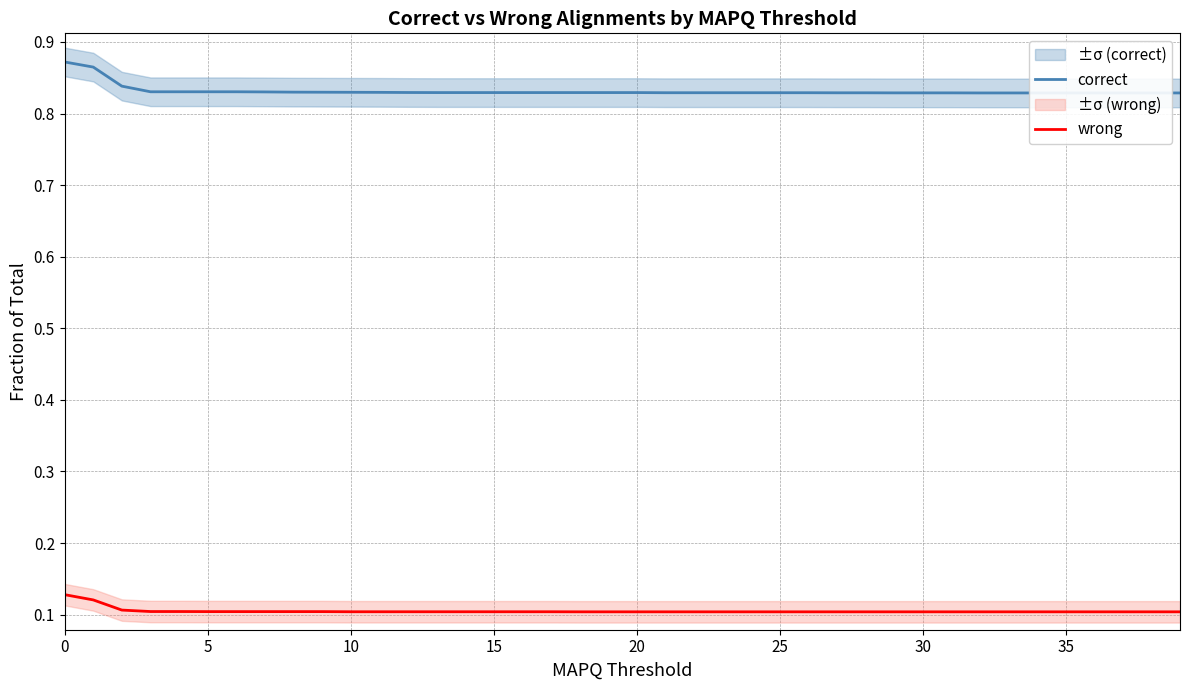

Reading right to left, transcribe all the data shown in this chart.

correct: 0.8	0.8	0.8	0.8	0.8	0.8	0.8	0.8	0.8	0.8	0.8	0.8	0.8	0.8	0.8	0.8	0.8	0.8	0.8	0.8	0.8	0.8	0.8	0.8	0.8	0.8	0.8	0.8	0.8	0.8	0.8	0.8	0.8	0.8	0.8	0.8	0.8	0.8	0.9	0.9
wrong: 0.1	0.1	0.1	0.1	0.1	0.1	0.1	0.1	0.1	0.1	0.1	0.1	0.1	0.1	0.1	0.1	0.1	0.1	0.1	0.1	0.1	0.1	0.1	0.1	0.1	0.1	0.1	0.1	0.1	0.1	0.1	0.1	0.1	0.1	0.1	0.1	0.1	0.1	0.1	0.1